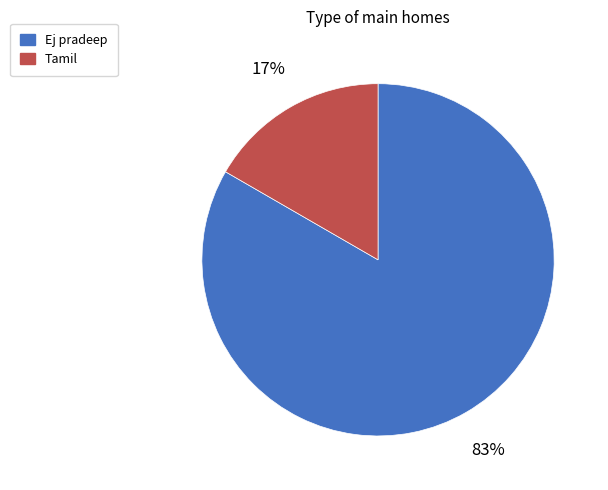

Rank the categories by value from lowest to highest.

Tamil, Ej pradeep